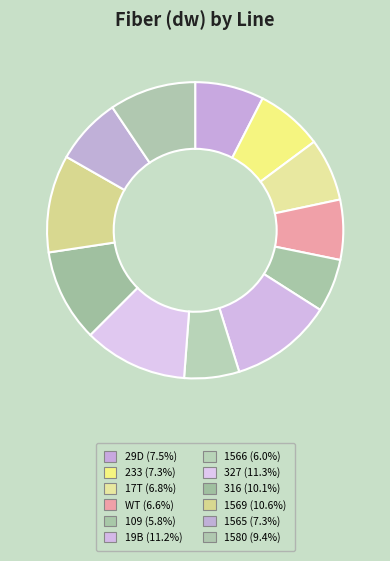

Is 1569 the majority of the pie?

No